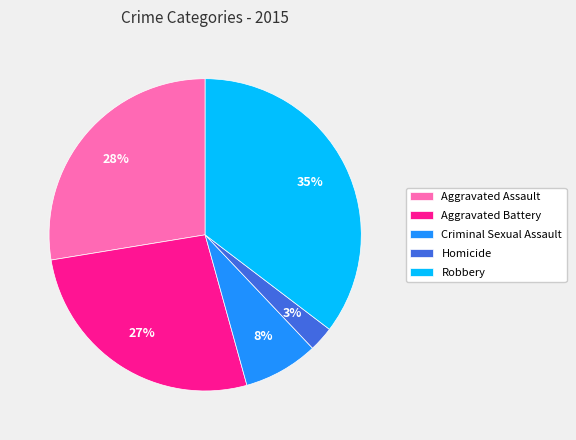

Does Homicide account for over 50% of the chart?

No